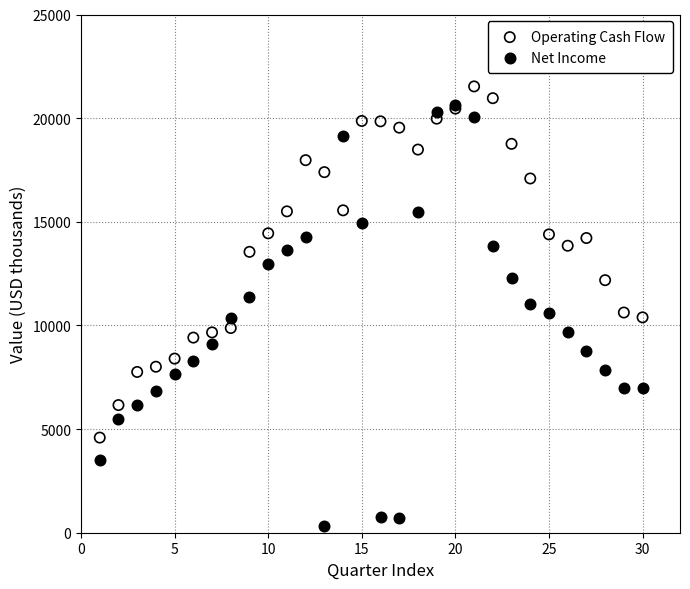

Which series reaches the minimum Y coordinate?

Net Income